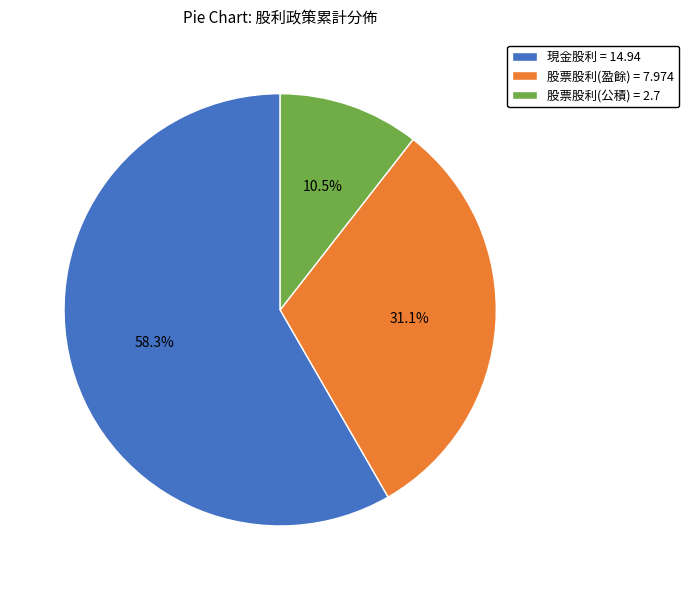

Between 現金股利 = 14.94 and 股票股利(盈餘) = 7.974, which is larger?

現金股利 = 14.94